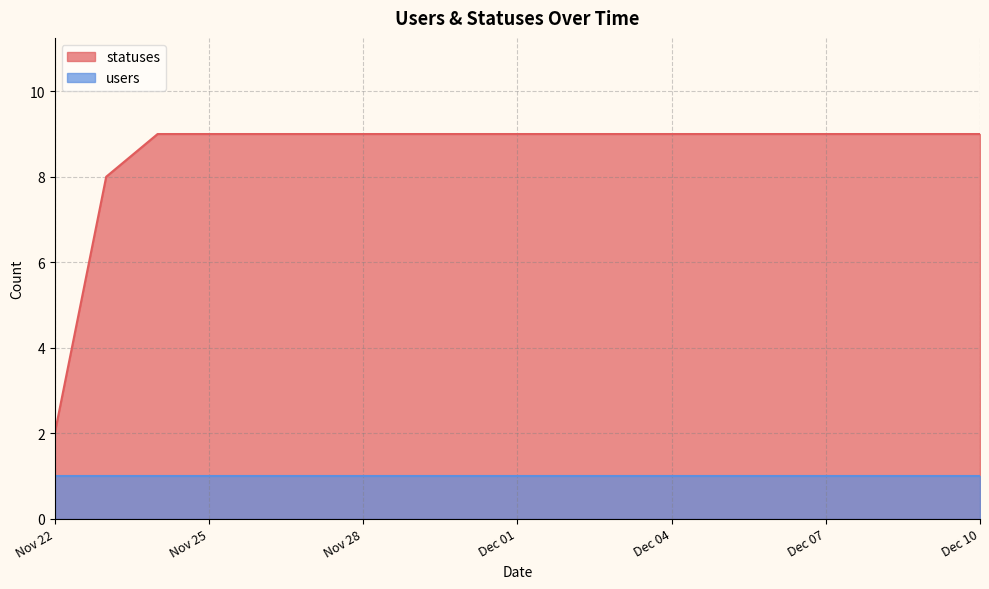

The value of users at Dec 04 is 0. True or false?

False